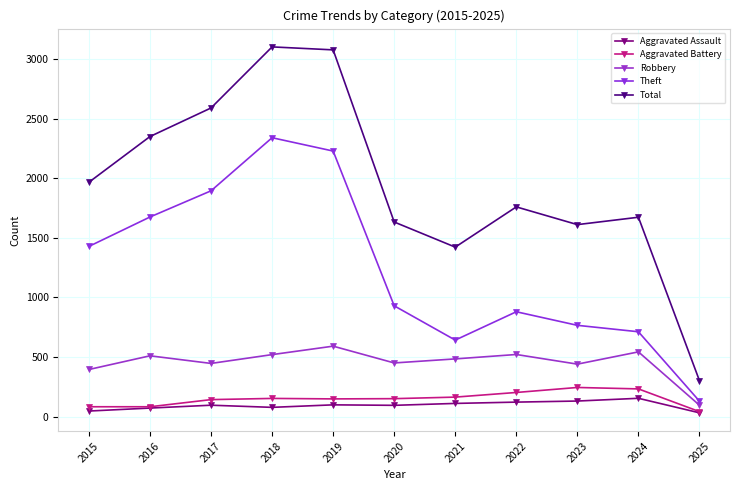

The Aggravated Assault series shows 73 at 2015. True or false?

False